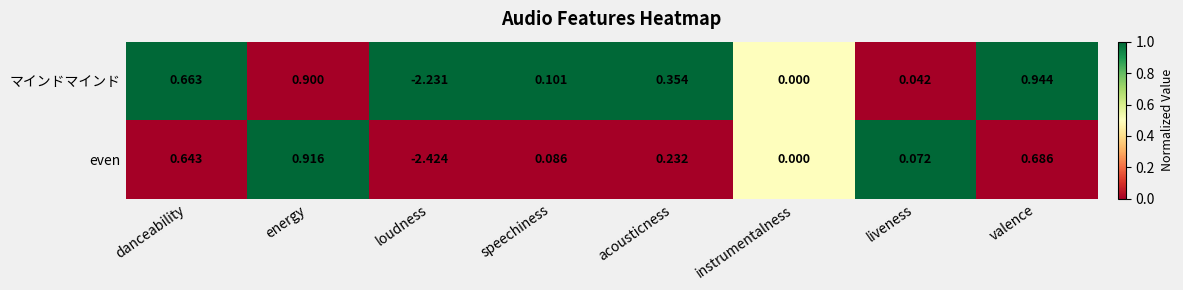

Rank the series at valence from lowest to highest value.

even, マインドマインド